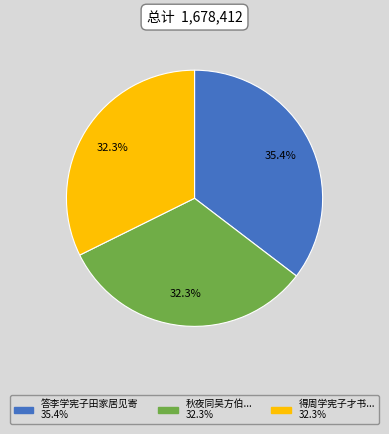

Is there any slice that represents more than half of the pie?

No